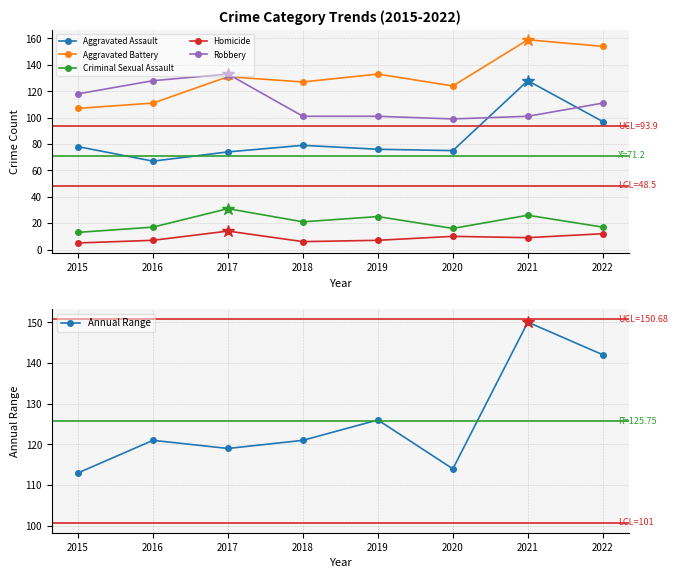

What is the value of the Aggravated Battery point at the 6th from the left?

124